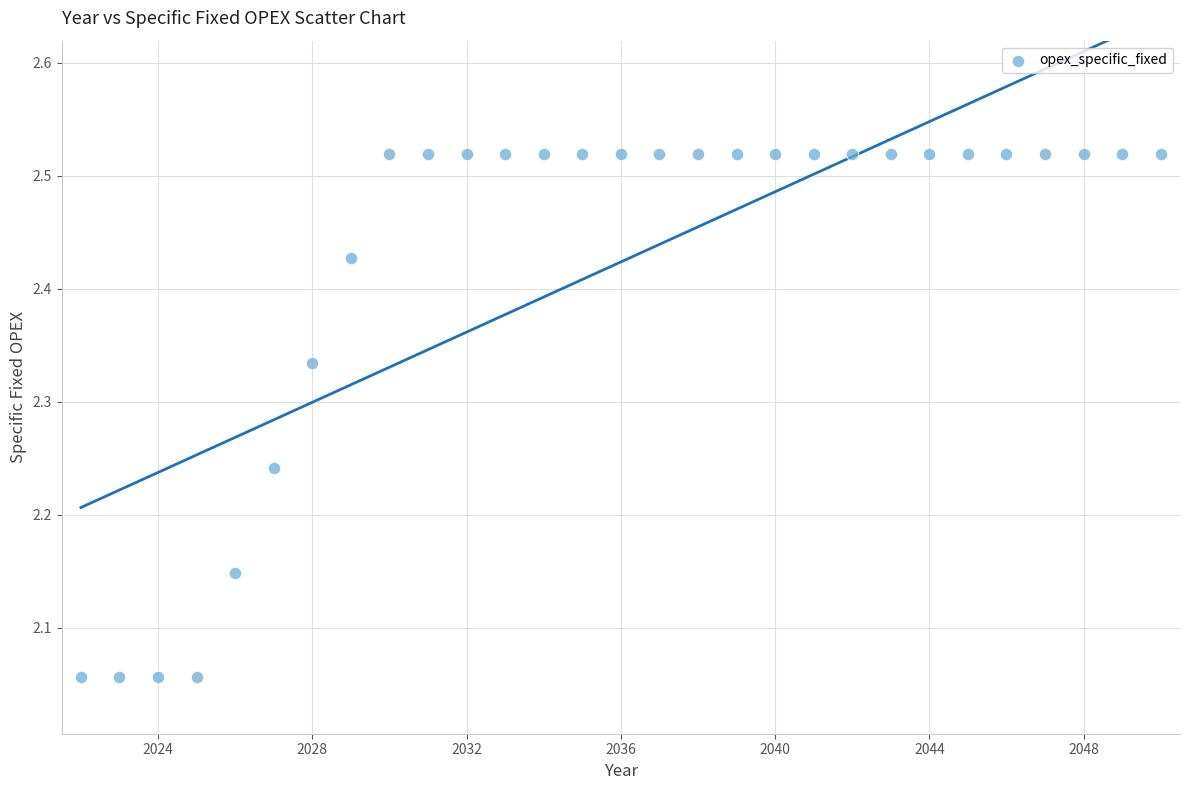

What is the range of Y values (max minus min)?

0.5